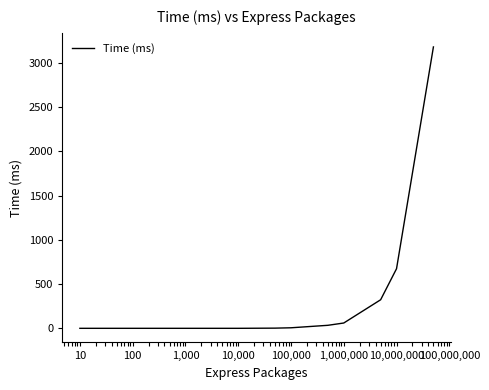

What is the average value?

329